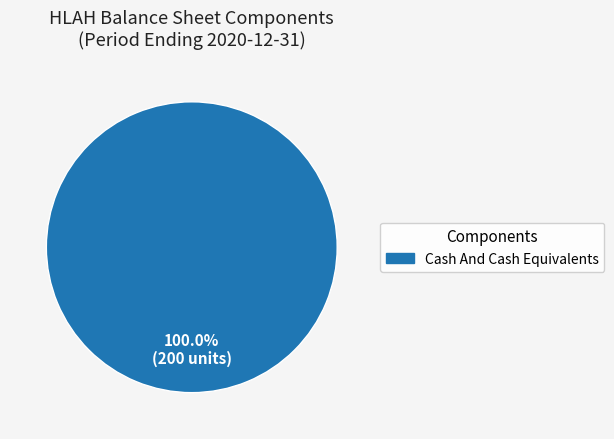

Count the number of slices in the pie.

1